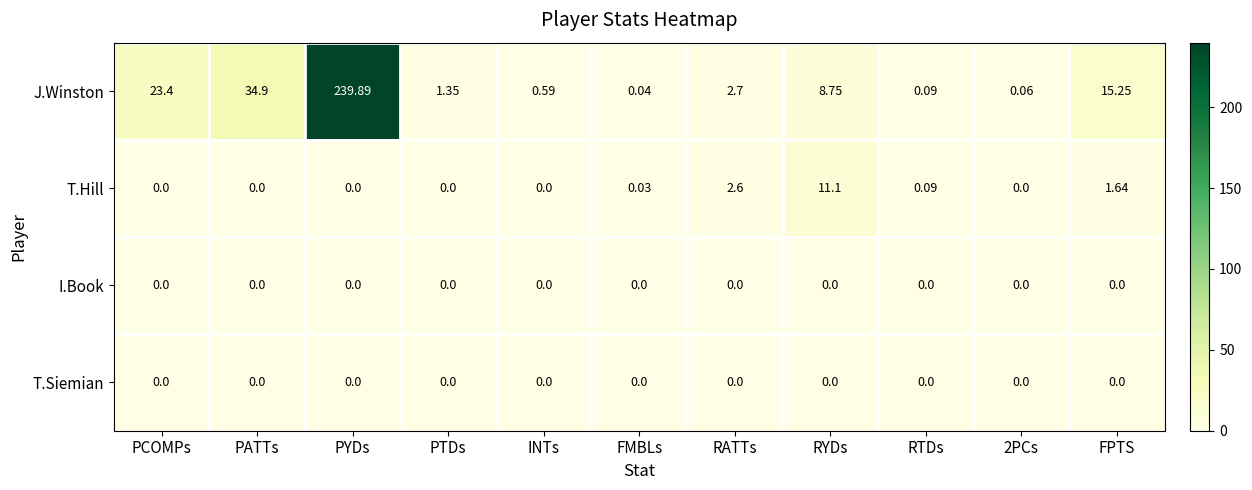

Which series has the widest spread of values?

J.Winston